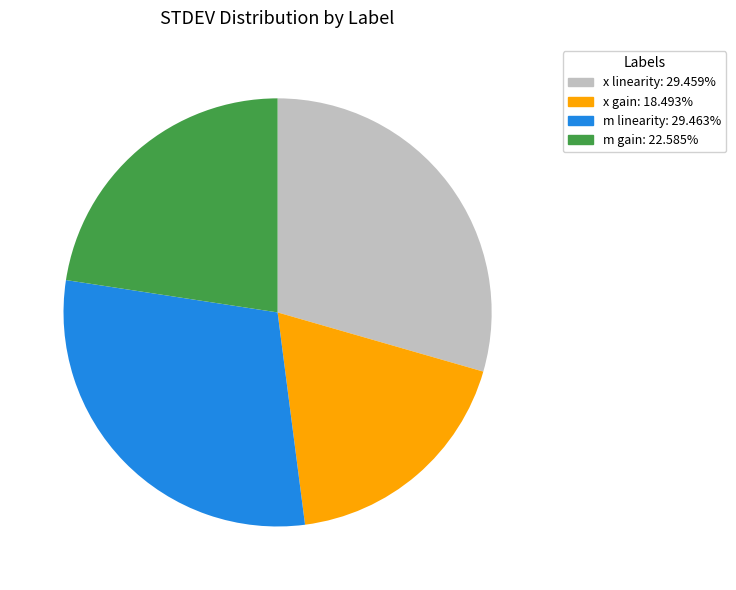

Does any single category account for the majority?

No